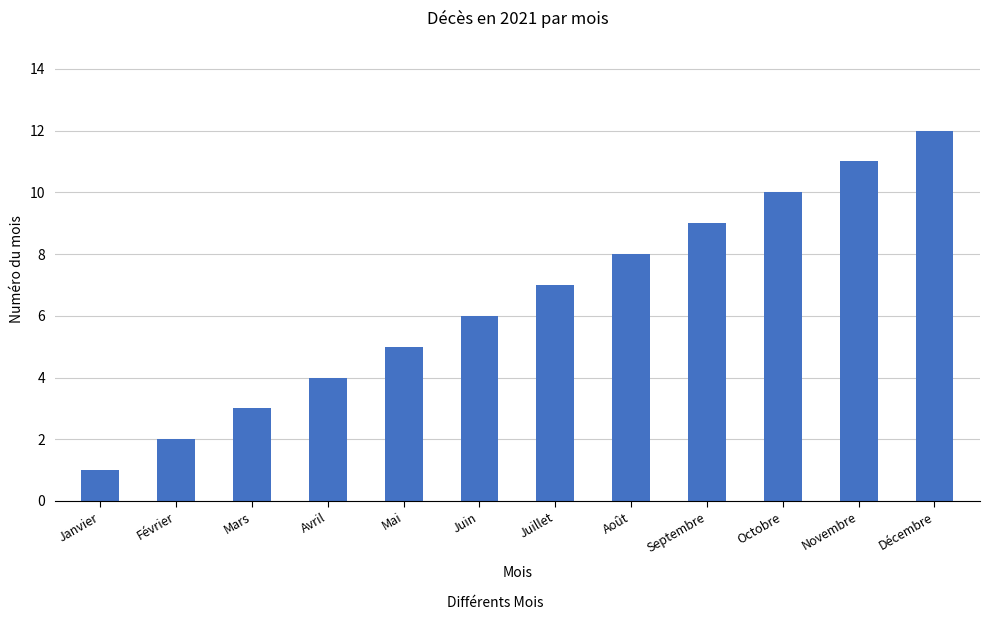

How many bars are there in total?

12